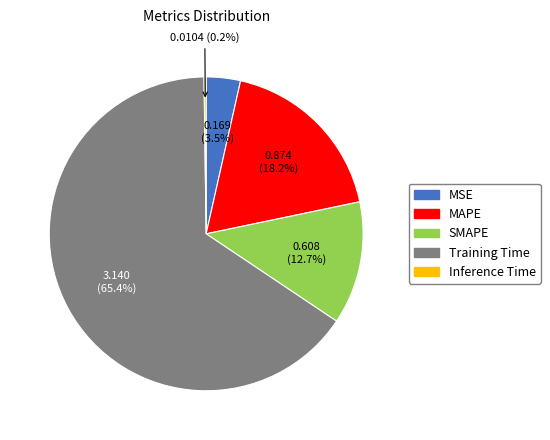

Does Training Time account for over 50% of the chart?

Yes